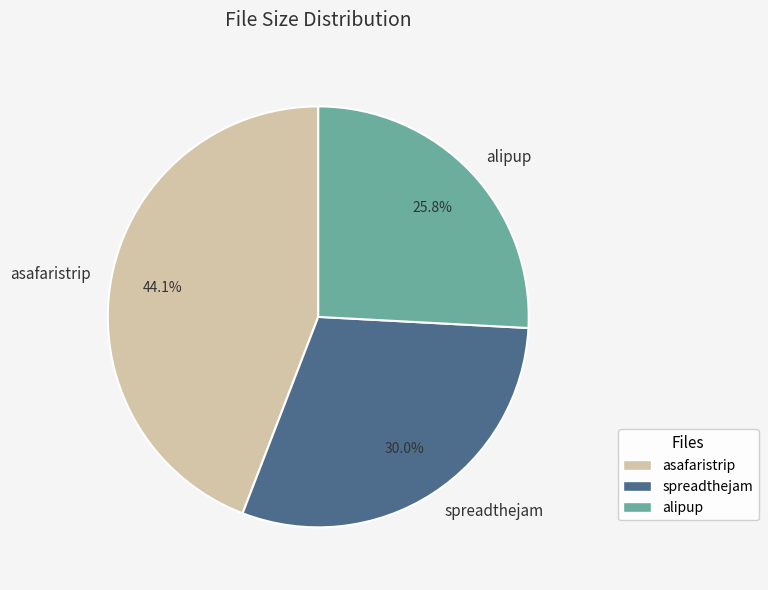

Approximately how many times larger is the value at alipup compared to asafaristrip?

0.6